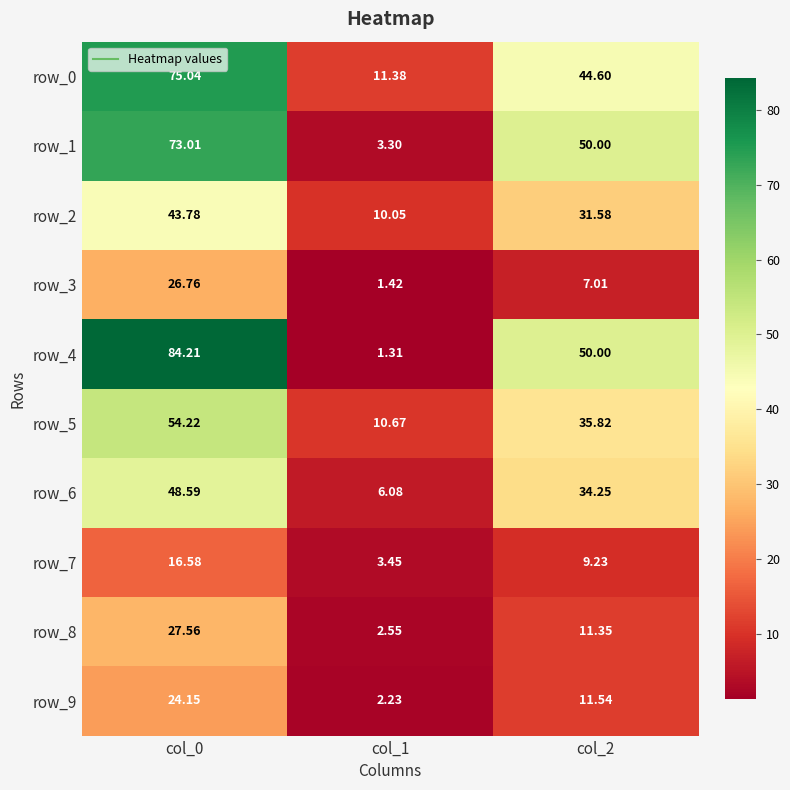

At which label does row_8 first exceed 11?

col_0